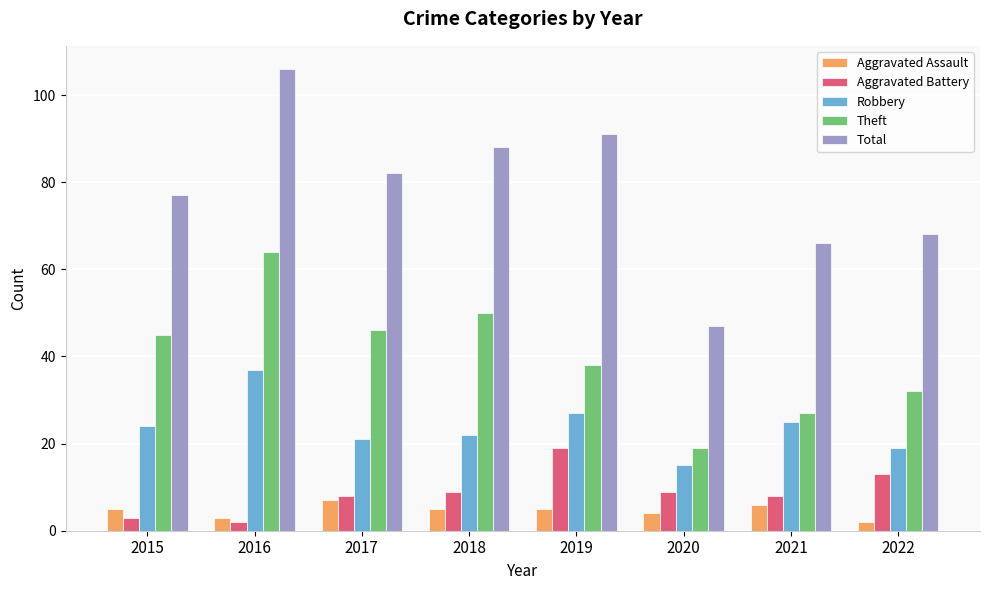

Reading left to right, extract all data points from this chart.

Aggravated Assault: 5	3	7	5	5	4	6	2
Aggravated Battery: 3	2	8	9	19	9	8	13
Robbery: 24	37	21	22	27	15	25	19
Theft: 45	64	46	50	38	19	27	32
Total: 77	106	82	88	91	47	66	68